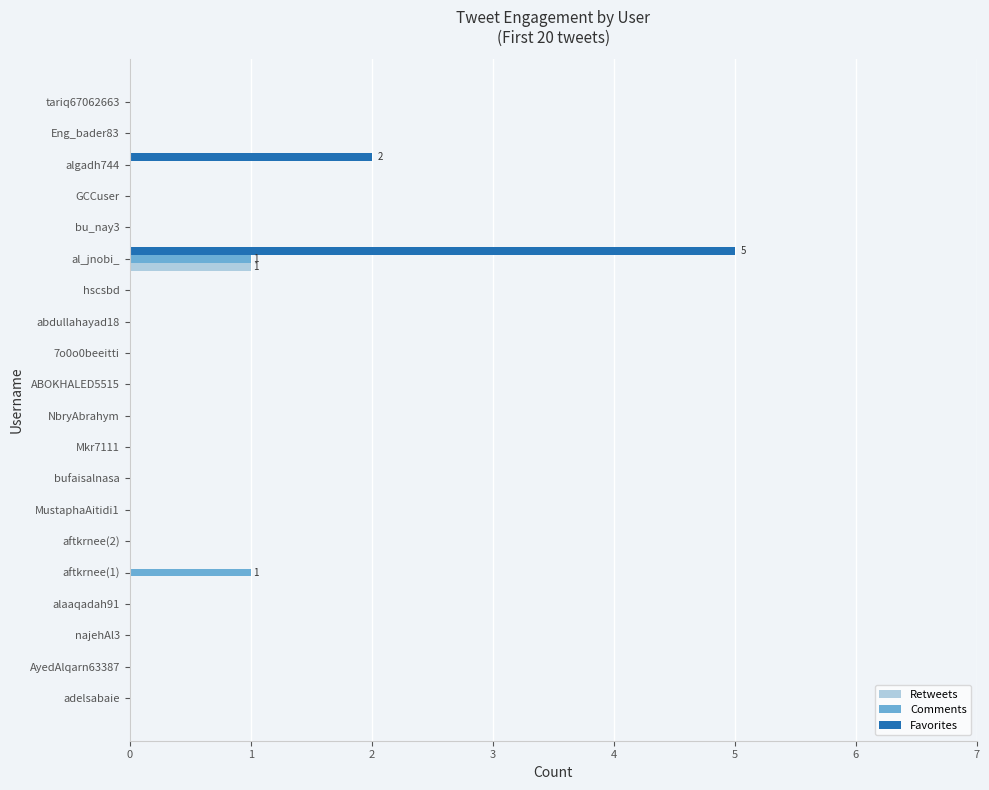

The Favorites series shows 0 at abdullahayad18. True or false?

True